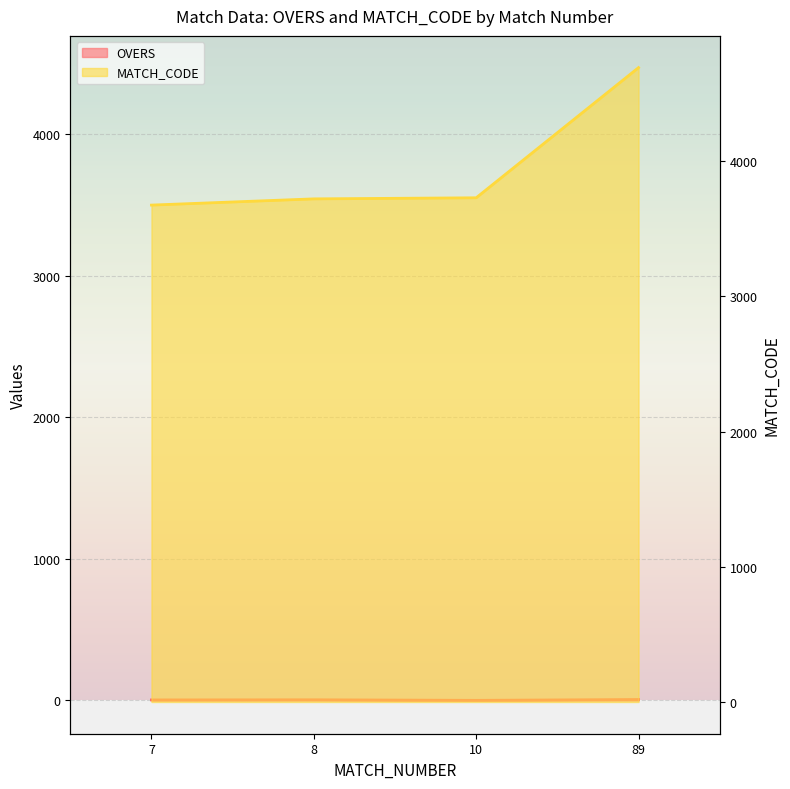

Which series has the widest spread of values?

MATCH_CODE